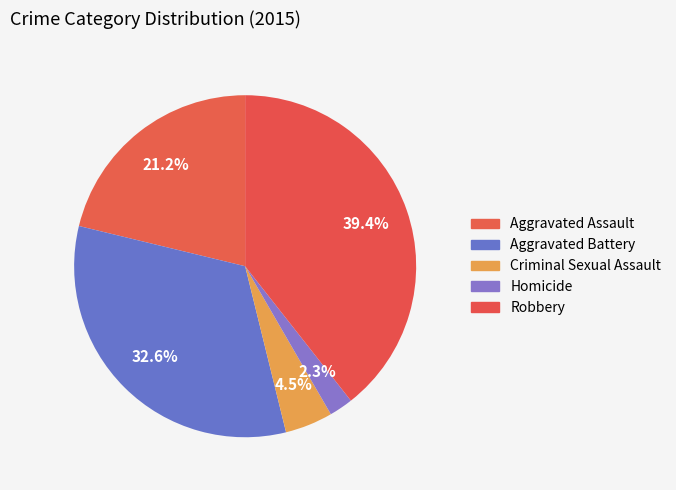

Rank the categories by value from lowest to highest.

Homicide, Criminal Sexual Assault, Aggravated Assault, Aggravated Battery, Robbery